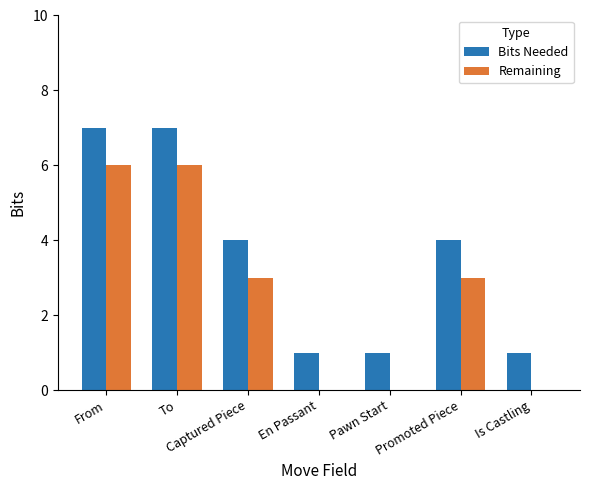

Read the Bits Needed value at Captured Piece.

4